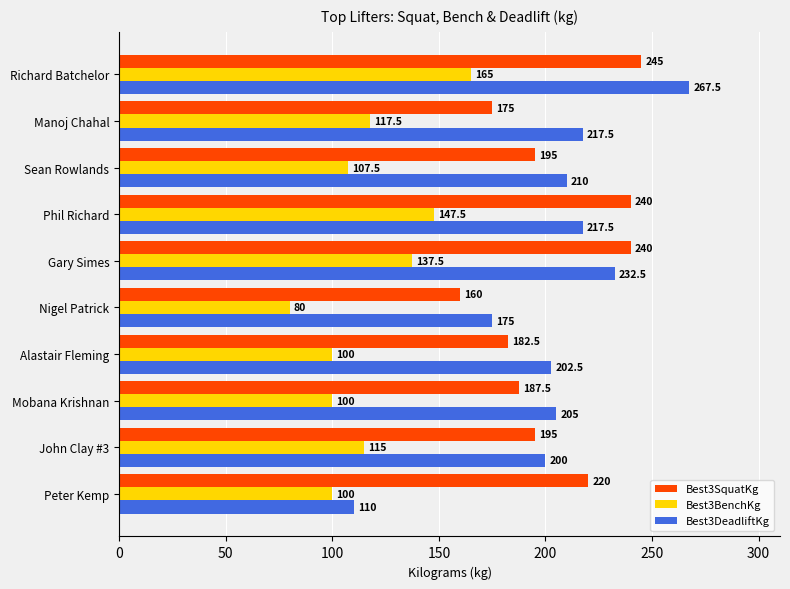

Rank the series by their maximum value, from highest to lowest.

Best3DeadliftKg, Best3SquatKg, Best3BenchKg